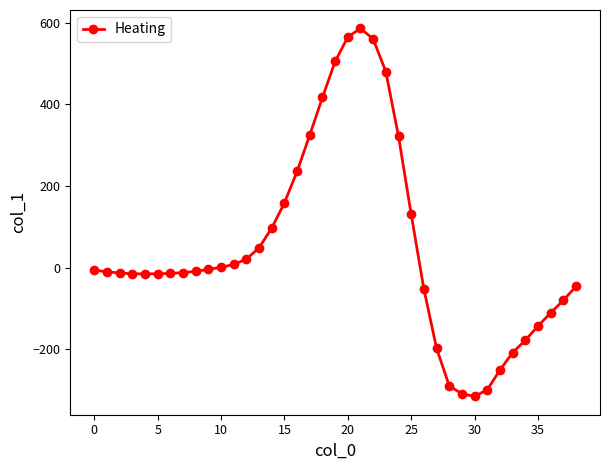

What is the maximum value shown in the chart?

586